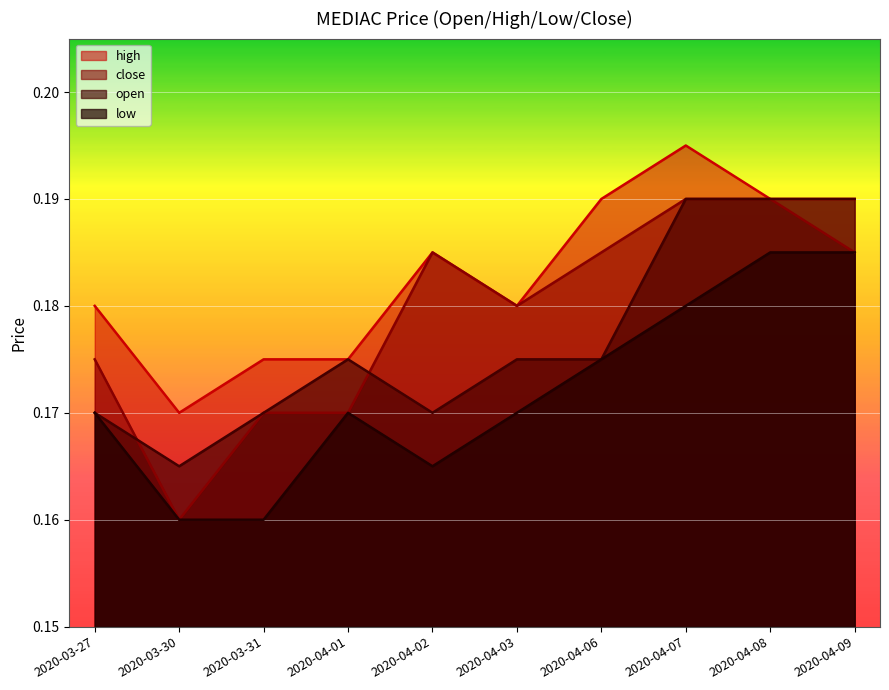

What is the sum of the open values at 2020-04-02 and 2020-04-01?

0.3